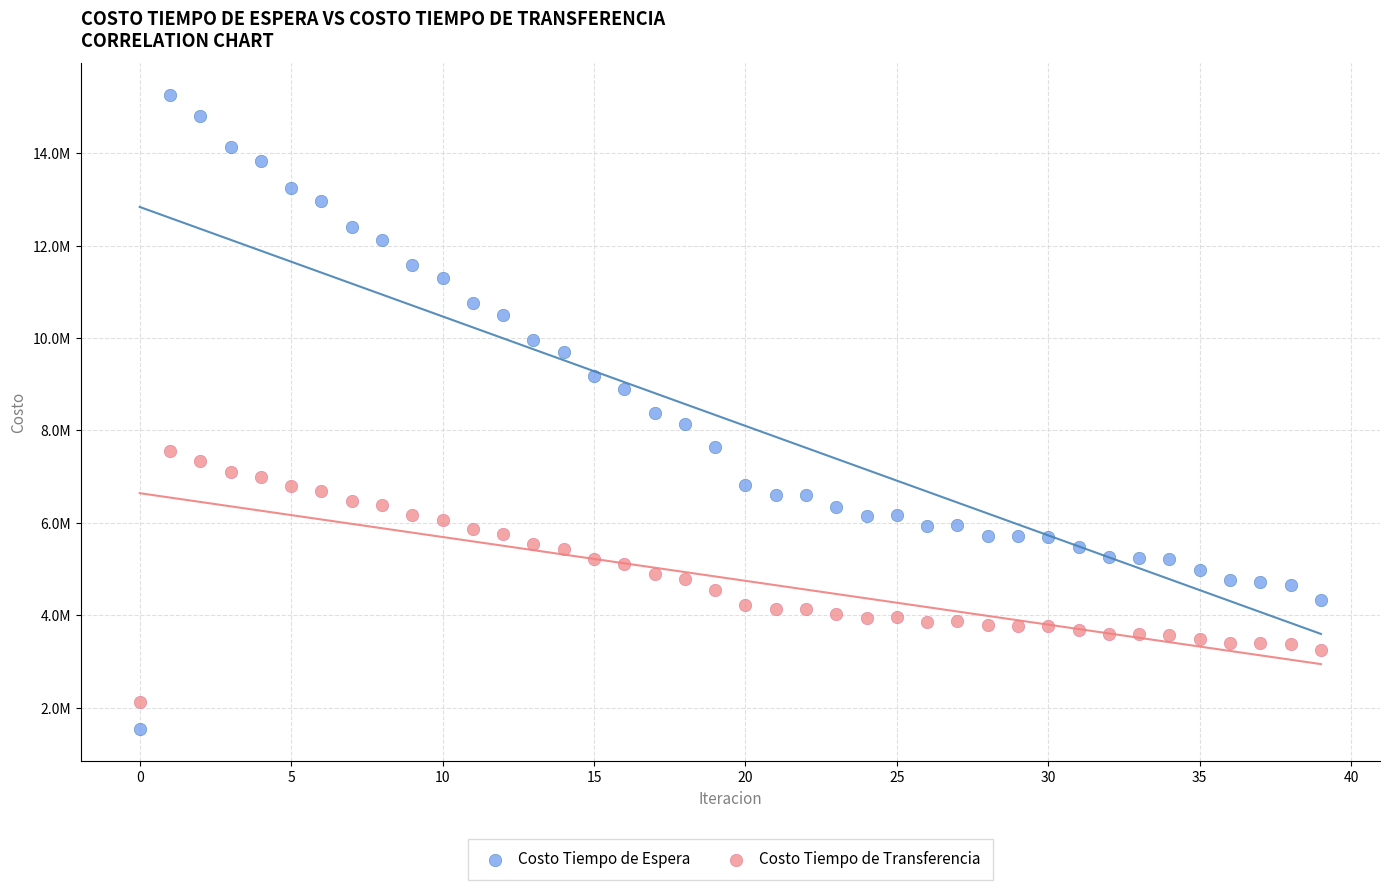

Which series contains the lowest Y value?

Costo Tiempo de Espera